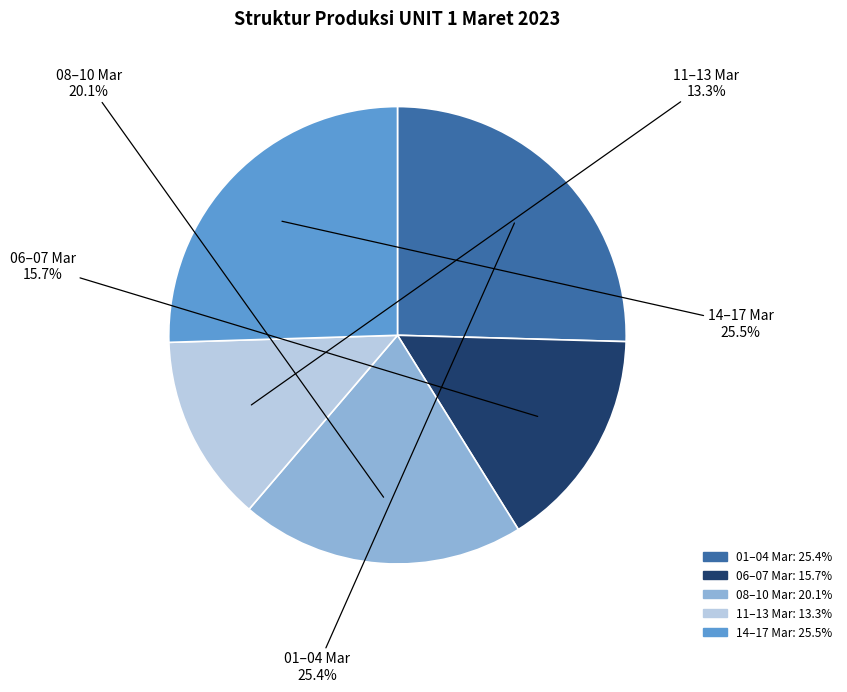

Is there any slice that represents more than half of the pie?

No